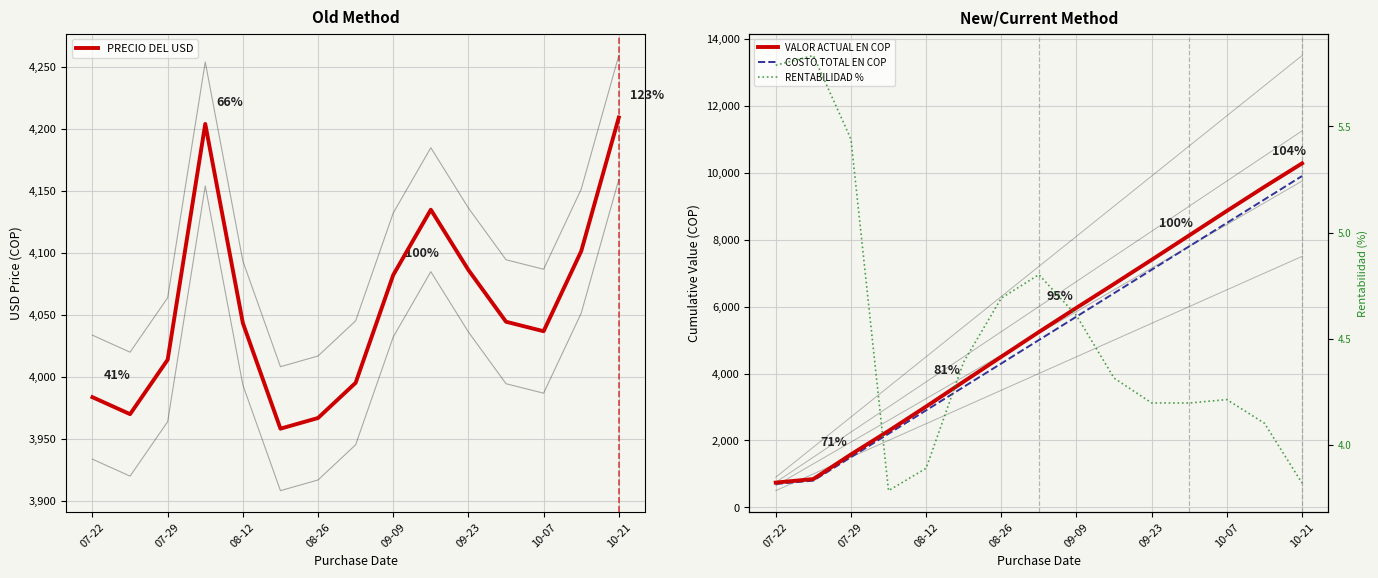

Which series has the largest range (max minus min)?

VALOR ACTUAL EN COP